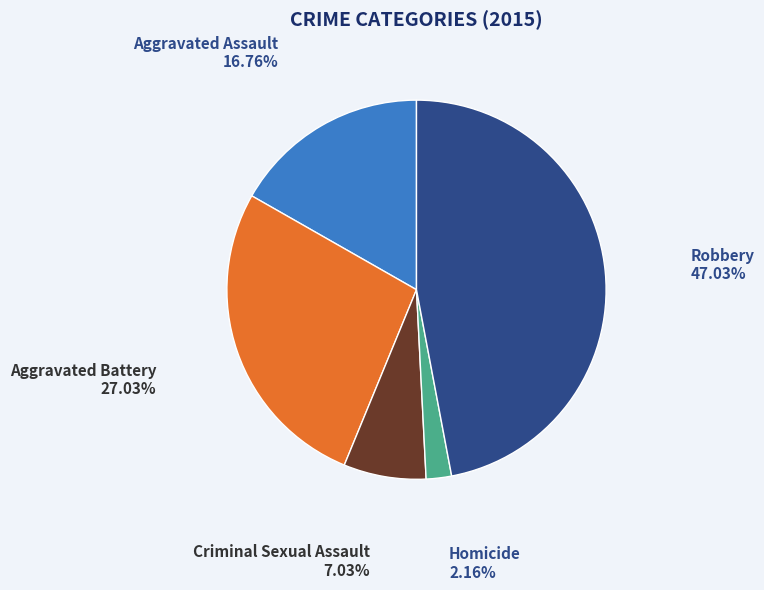

Which has a higher value, Criminal Sexual Assault or Aggravated Assault?

Aggravated Assault